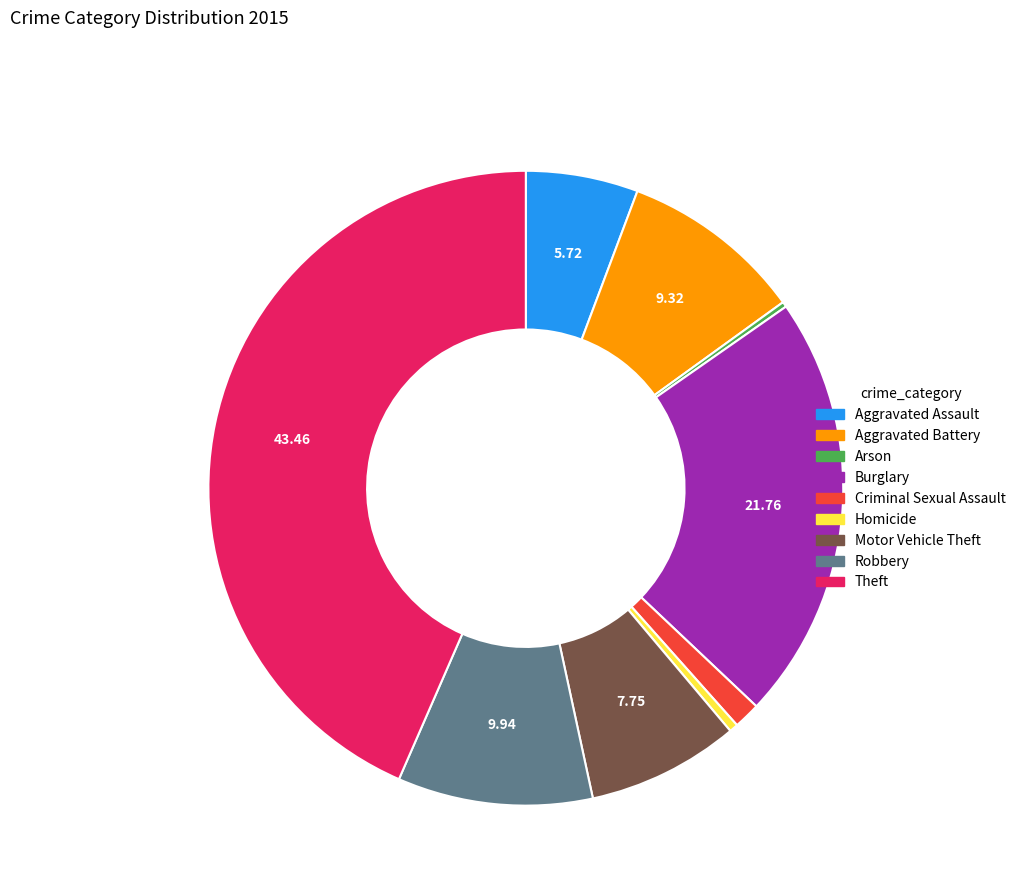

Approximately how many times larger is the value at Aggravated Battery compared to Criminal Sexual Assault?

6.9